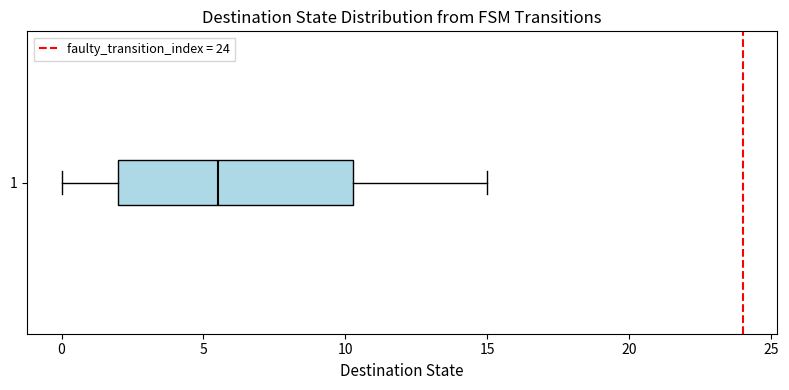

Where is the left edge of the box at y = 1 on the x-axis? The values are not printed on the chart, so give them approximately, as read against the axis.

2.0